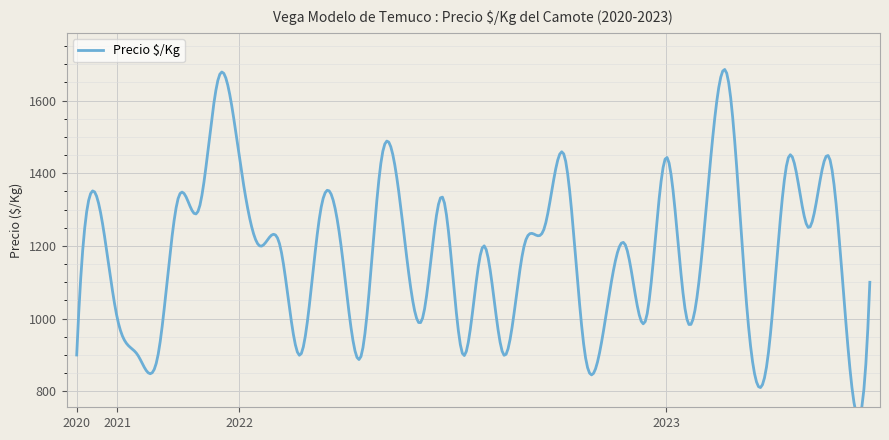

What is the greatest value displayed?

1667